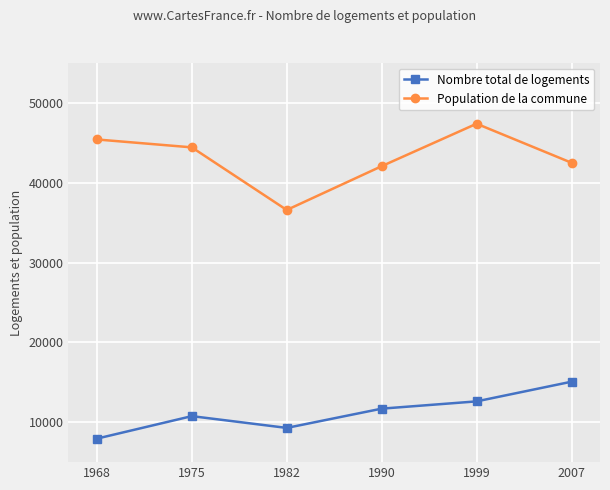

Is the value of Population de la commune at 1982 greater than the value of Nombre total de logements at 1982?

Yes